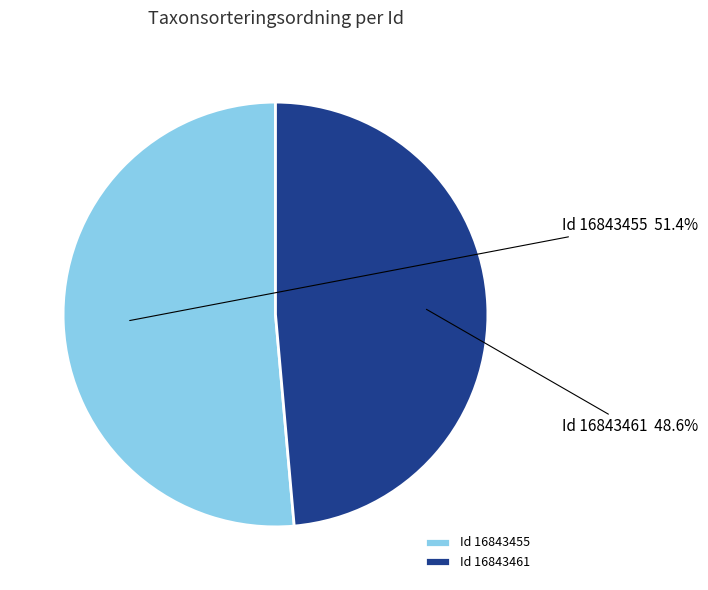

Which category has the biggest portion of the pie?

Id 16843455